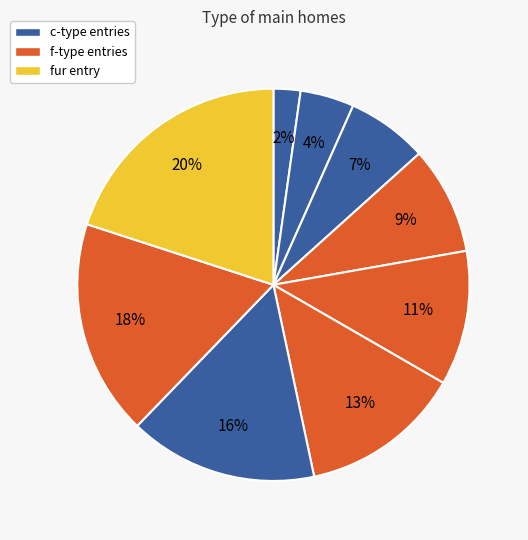

Is there a majority slice in this chart?

No